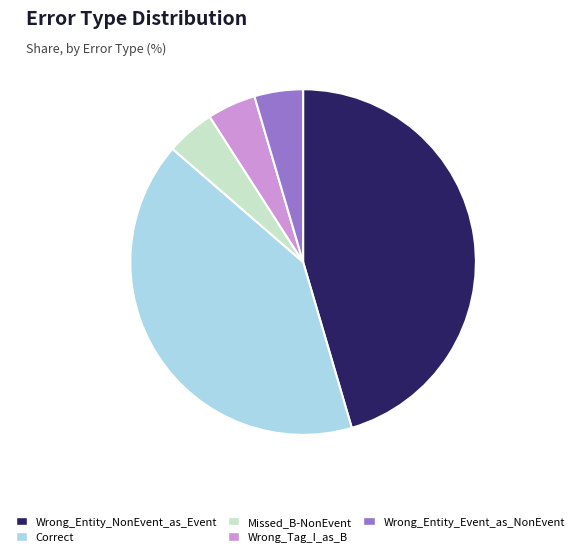

Combined, do Wrong_Tag_I_as_B and Correct account for over 50%?

No